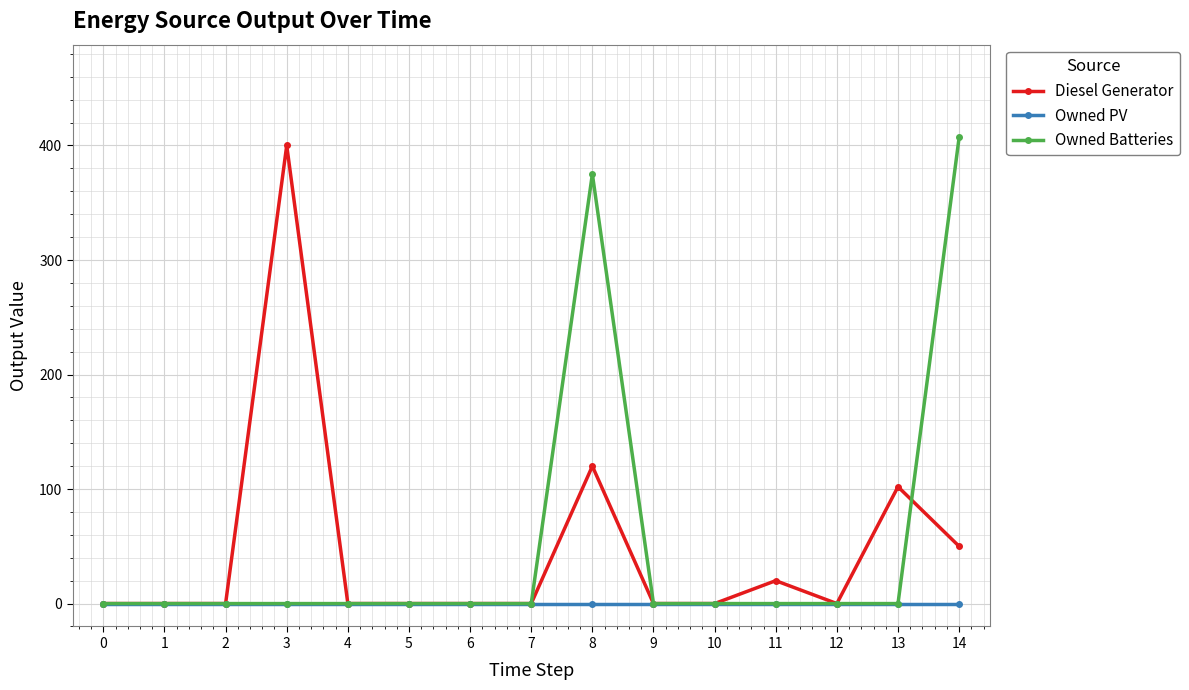

How many lines are shown in the chart?

3